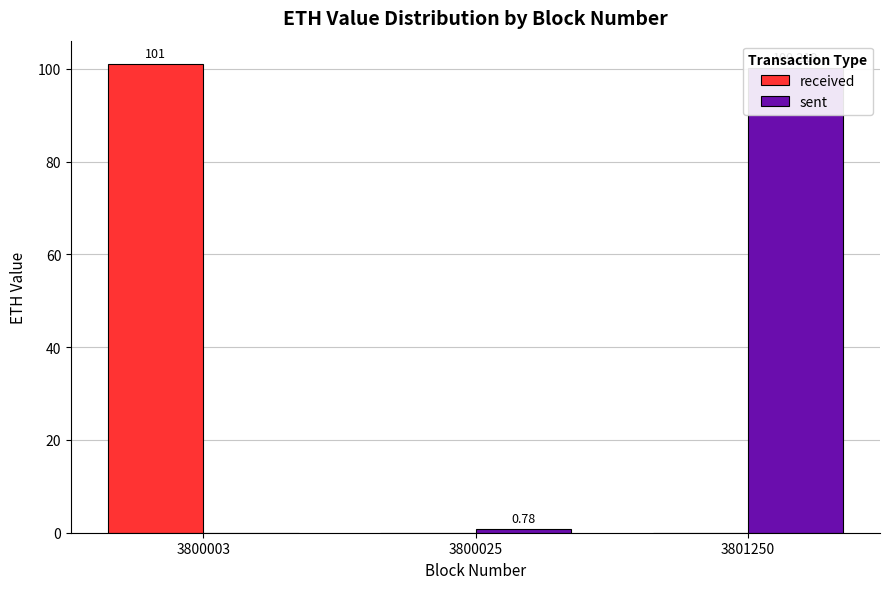

The value of sent at 3800003 is 65.7. True or false?

False